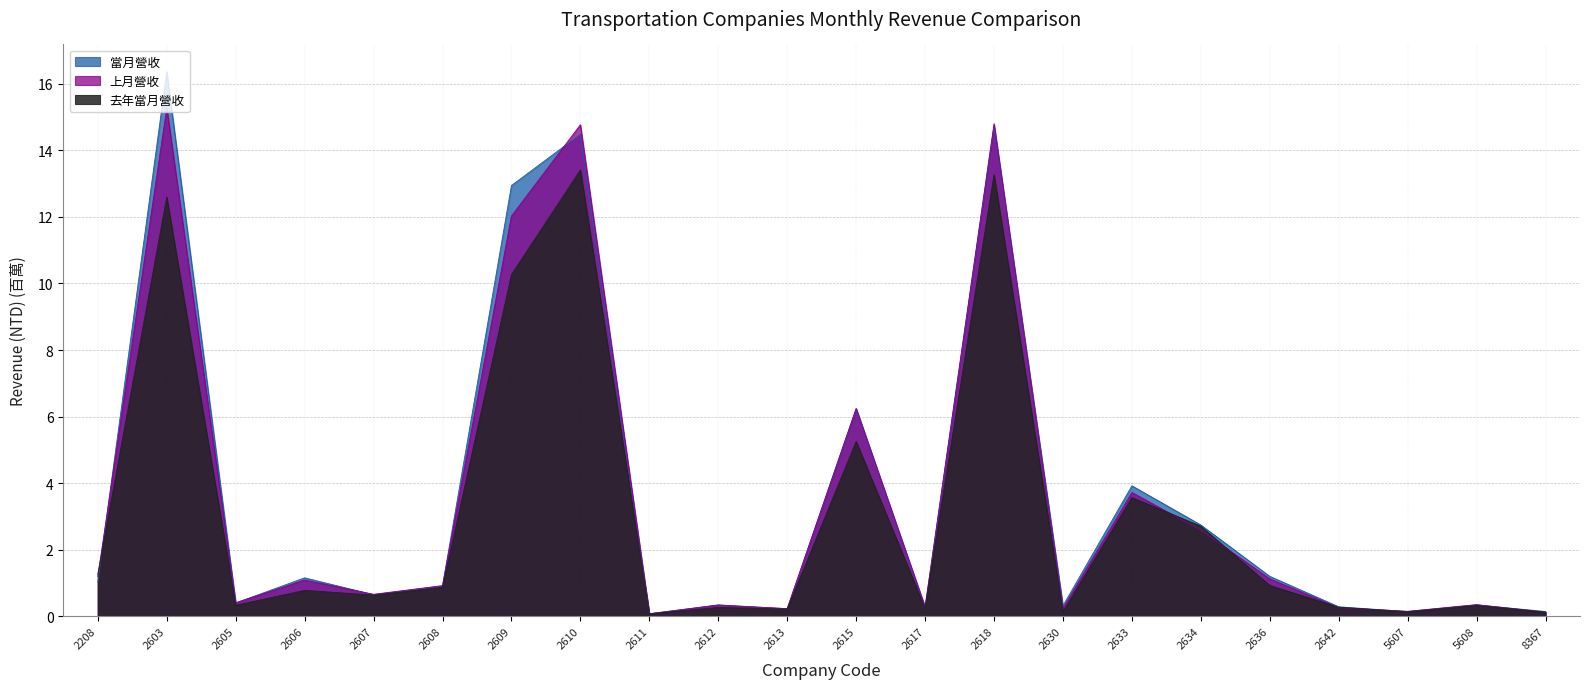

Reading left to right, transcribe all the data shown in this chart.

當月營收: 1.0	16.4	0.4	1.2	0.7	0.9	12.9	14.5	0.1	0.3	0.2	6.2	0.3	14.7	0.3	3.9	2.7	1.2	0.3	0.1	0.3	0.1
上月營收: 1.2	15.3	0.4	1.1	0.7	0.9	12.0	14.8	0.1	0.3	0.2	6.2	0.3	14.8	0.2	3.7	2.6	1.1	0.3	0.2	0.4	0.1
去年當月營收: 1.3	12.6	0.3	0.8	0.6	0.9	10.3	13.4	0.1	0.3	0.2	5.3	0.2	13.3	0.1	3.6	2.7	0.9	0.3	0.1	0.3	0.1